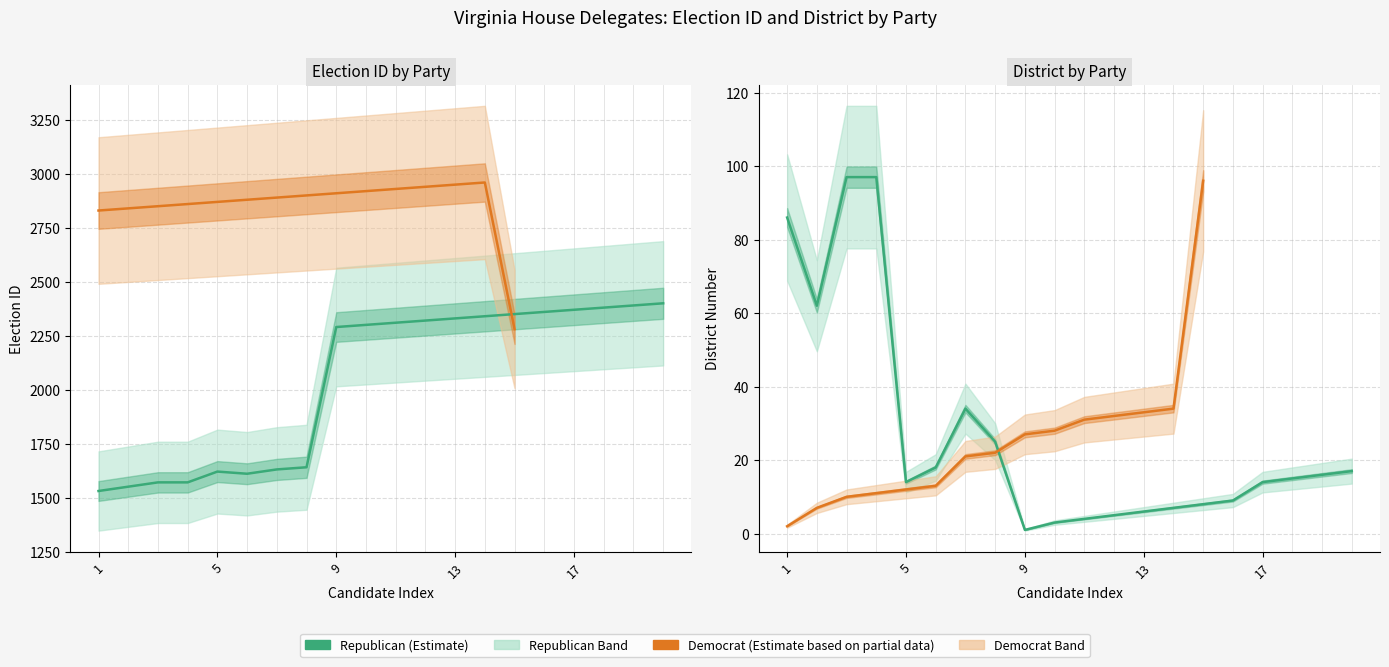

What is the sum of the values at 15 and 9?

4642